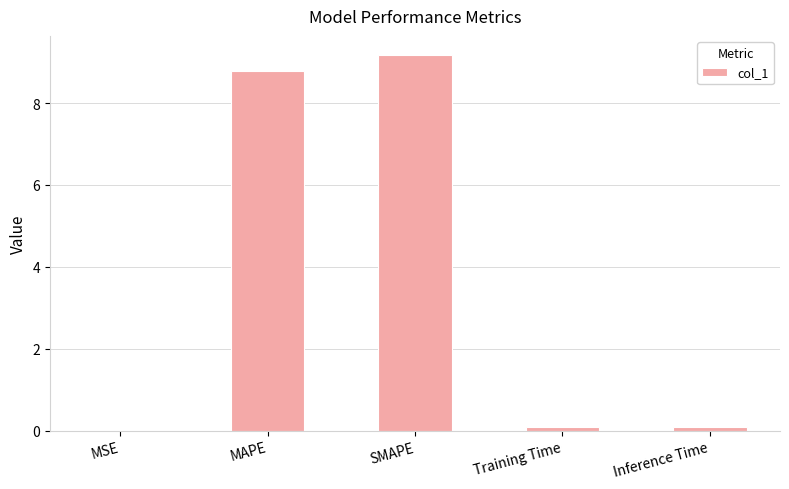

What is the maximum value shown in the chart?

9.2